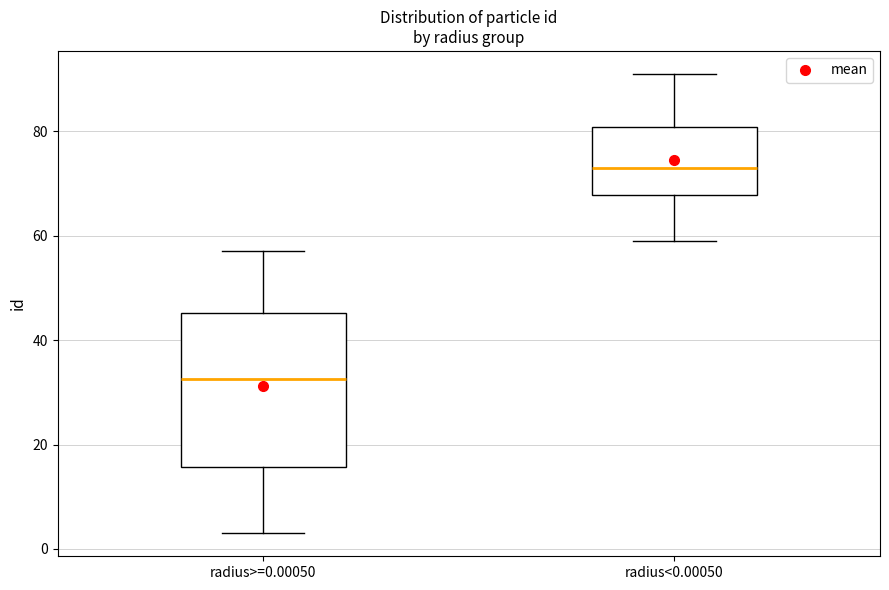

Reading left to right, transcribe this box plot: for each box, give where its median line is, the range the box spans, and where its two whiskers end, as read against the y-axis. The values are not printed on the chart, so give them approximately, as read against the axis.

radius>=0.00050: median 32, box 16 to 46, whiskers 4 to 58
radius<0.00050: median 74, box 68 to 80, whiskers 60 to 92